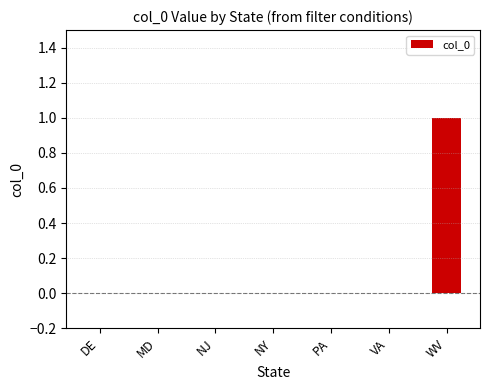

At which category does the chart reach its peak across all series?

WV